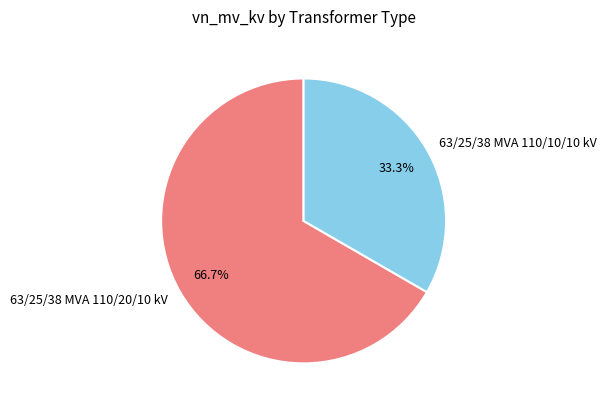

To the nearest percent, what is the difference between the 63/25/38 MVA 110/10/10 kV and 63/25/38 MVA 110/20/10 kV slice percentages?

33%